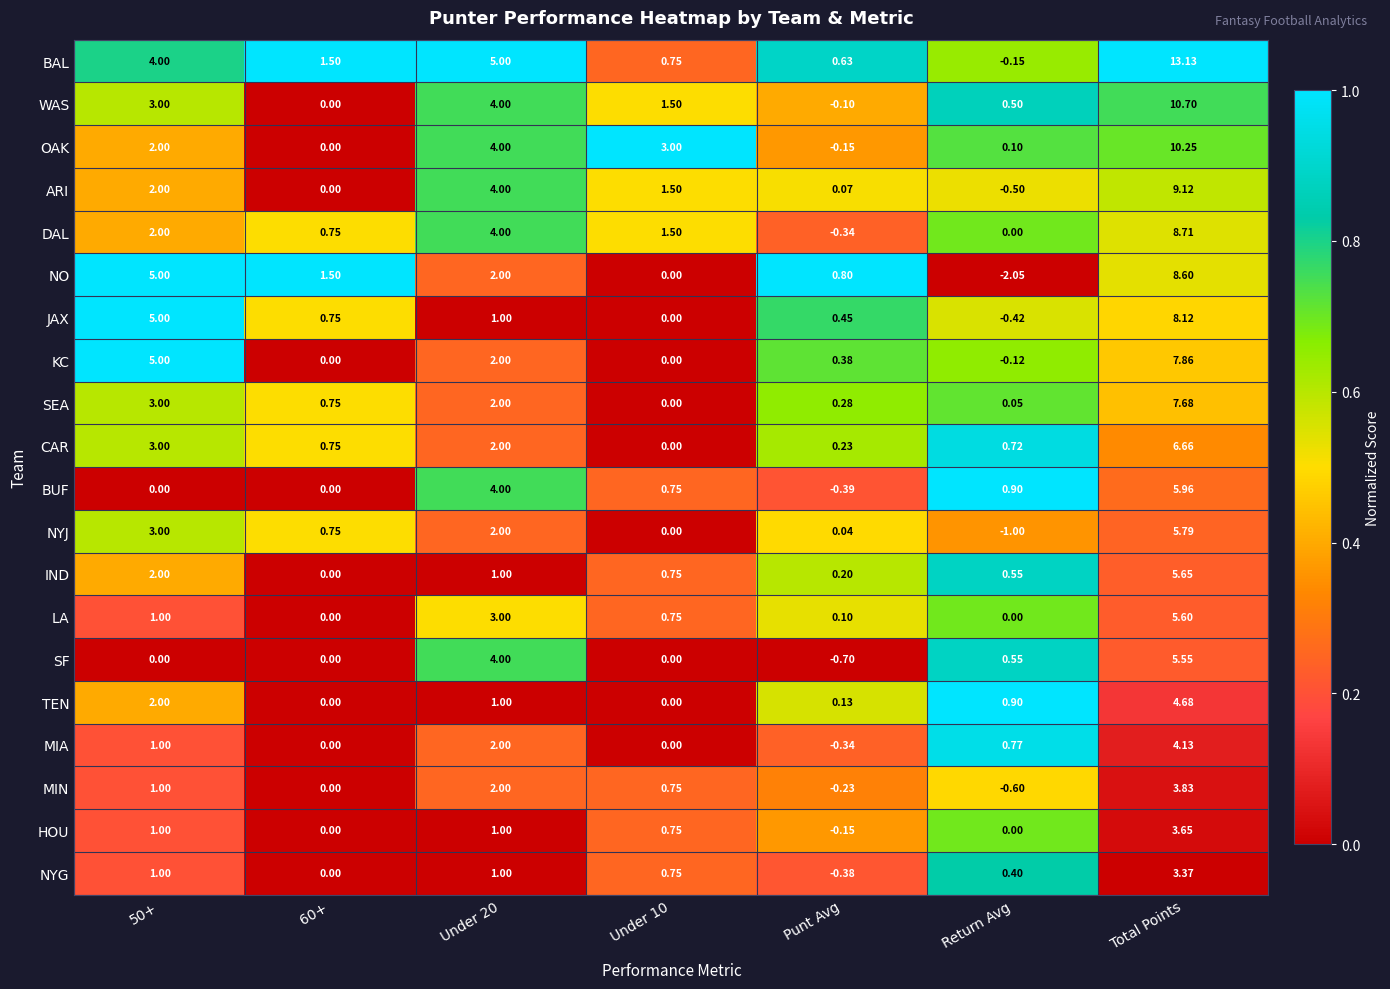

Rank the series by their maximum value, from lowest to highest.

NYG, HOU, MIN, MIA, TEN, SF, LA, IND, NYJ, BUF, CAR, SEA, KC, JAX, NO, DAL, ARI, OAK, WAS, BAL